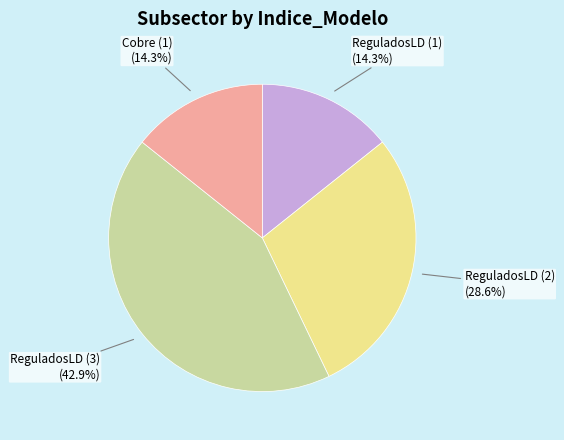

Is there a majority slice in this chart?

No